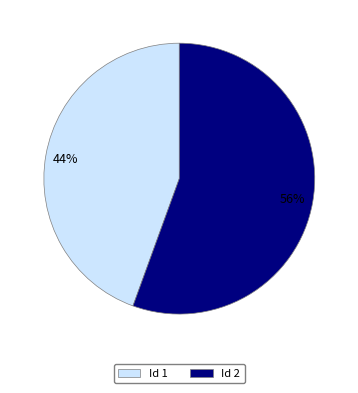

Does any single category account for the majority?

Yes